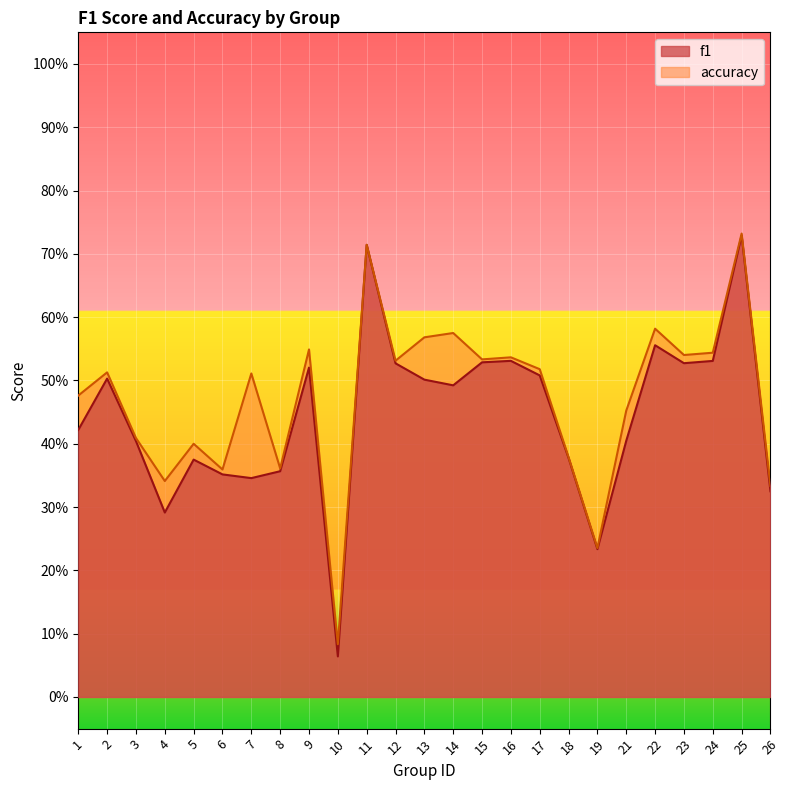

Is the value of accuracy at 14 greater than the value of f1 at 21?

Yes